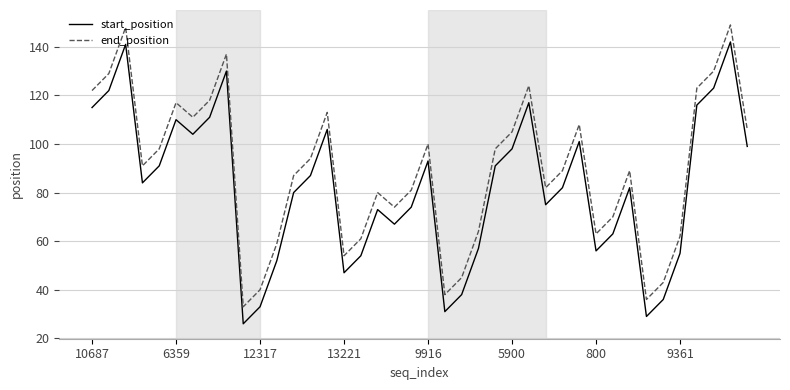

True or false: start_position and end_position intersect in this chart.

False